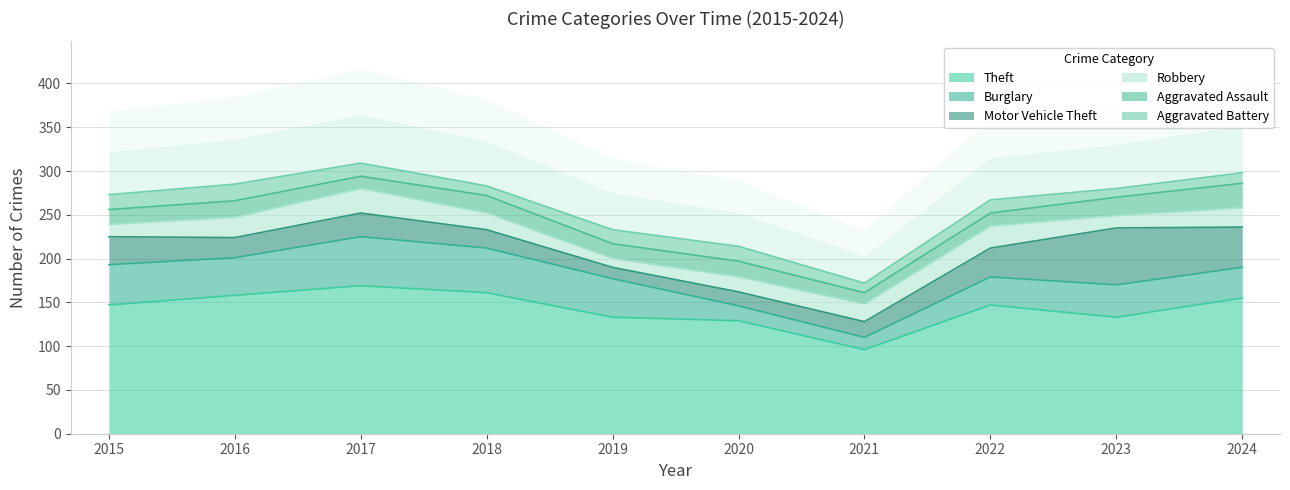

What is the value of the Aggravated Battery point at the 1st from the left?

17